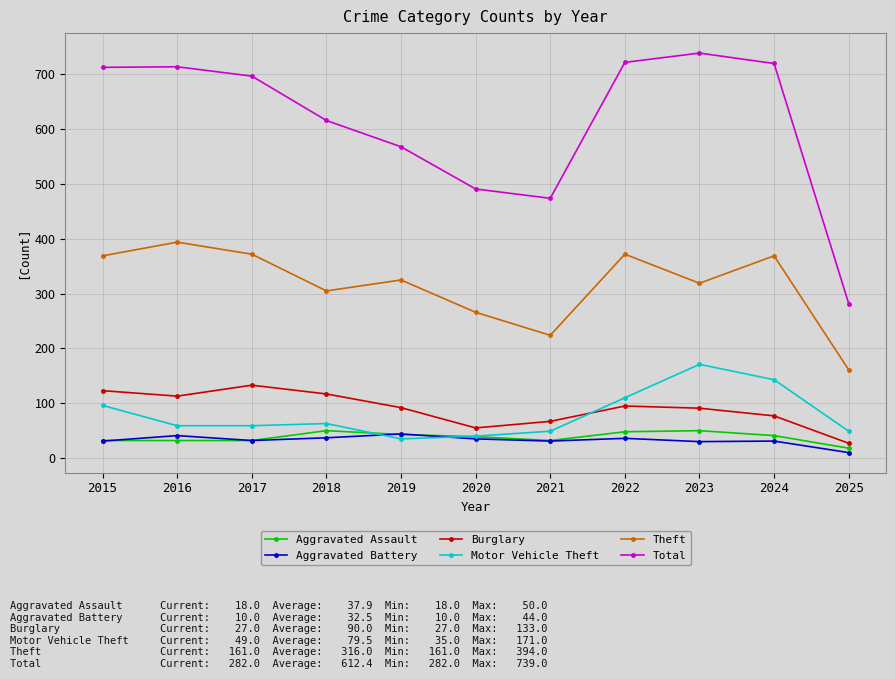

At 2022, list the series in order from smallest to largest.

Aggravated Battery, Aggravated Assault, Burglary, Motor Vehicle Theft, Theft, Total